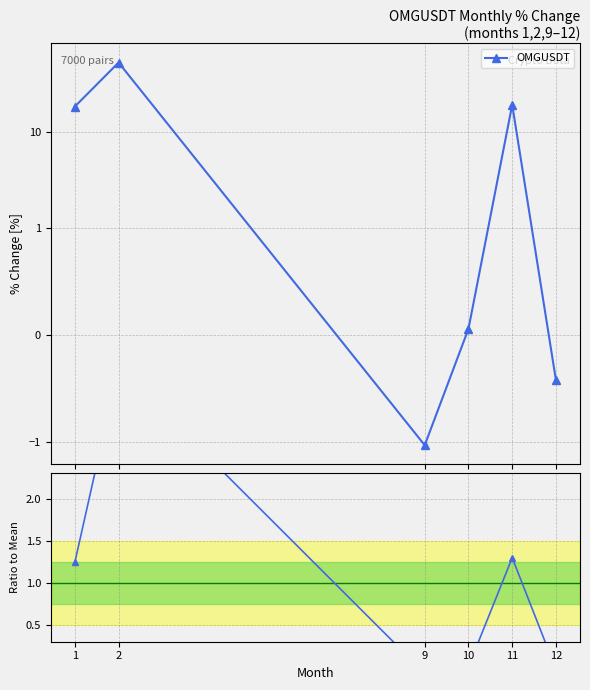

Reading left to right, transcribe all the data shown in this chart.

1.2	3.6	-0.1	0.0	1.3	-0.0